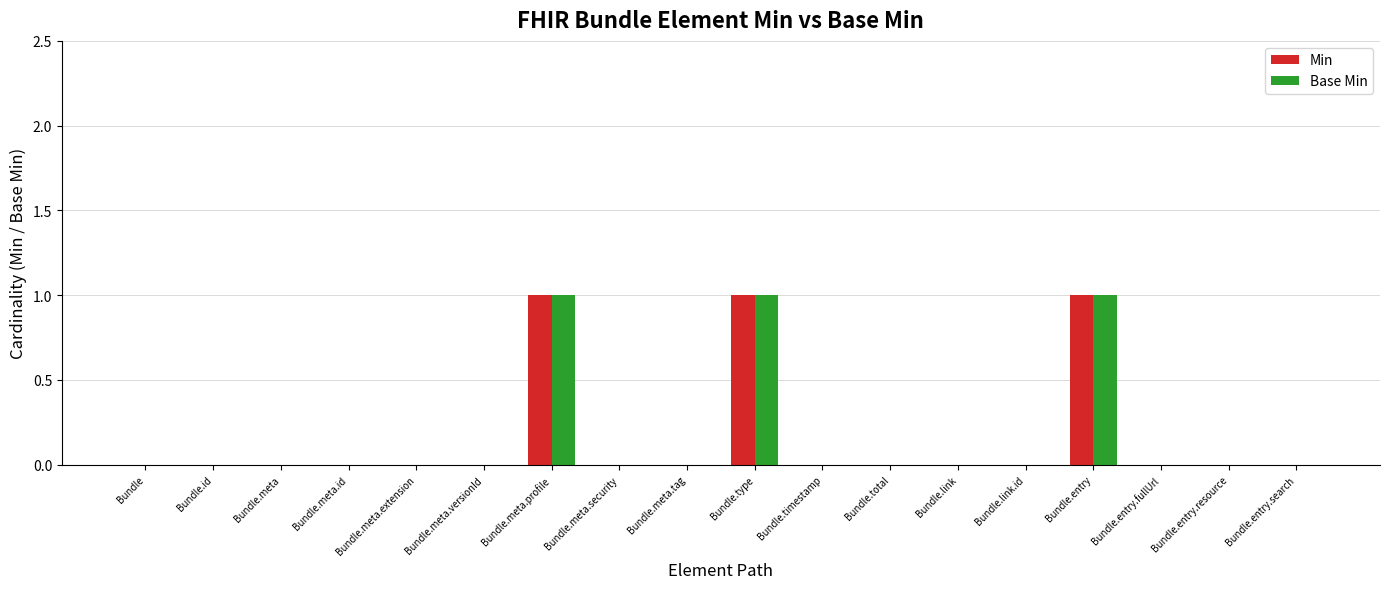

Count the number of data series in this chart.

2